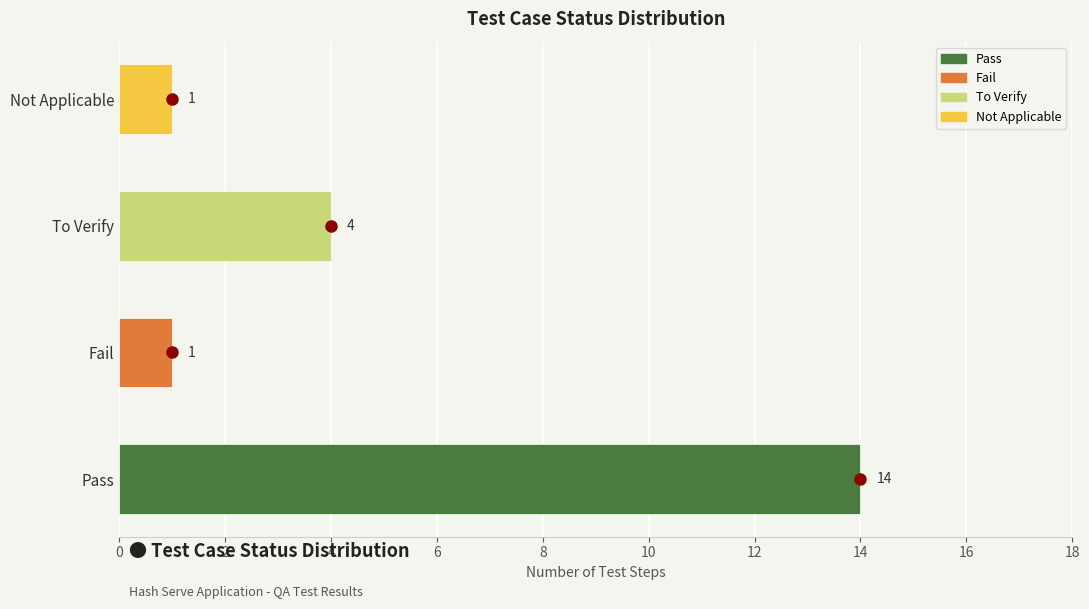

What is the change in value from Pass to Fail?

-13